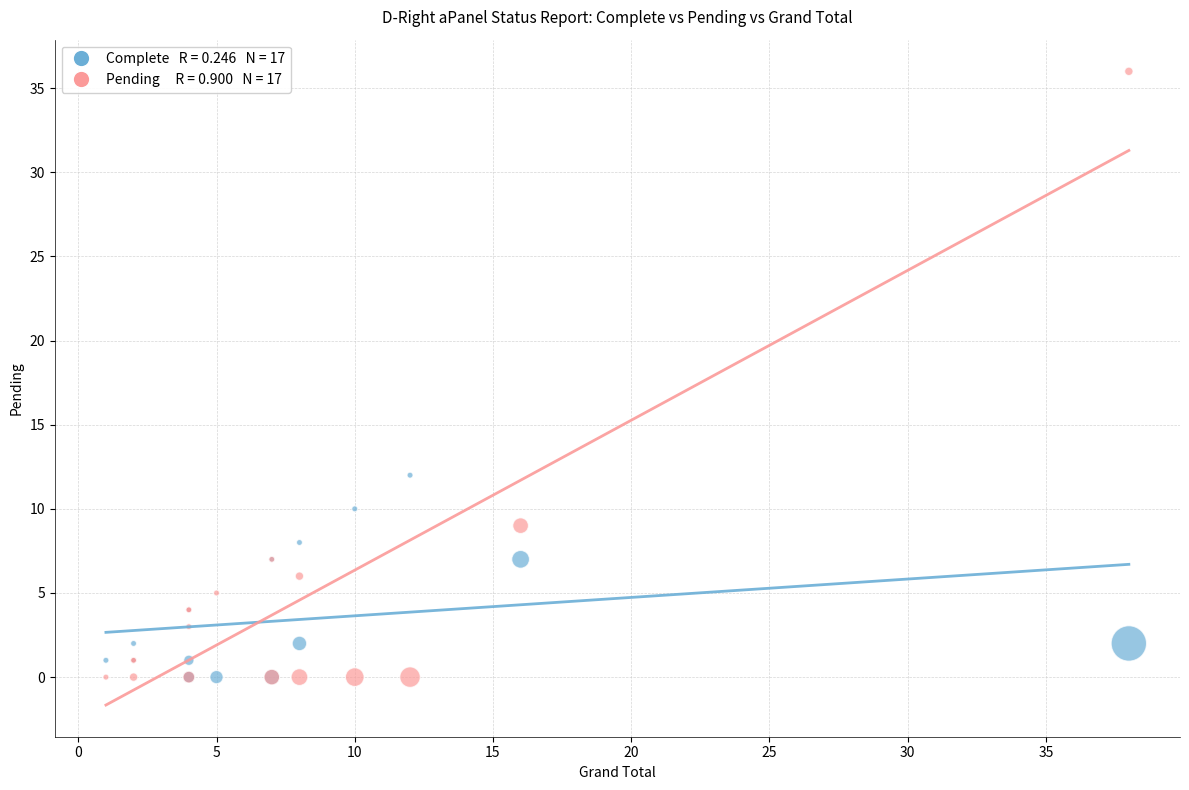

Across all series, what Y value is closest to 18?

12